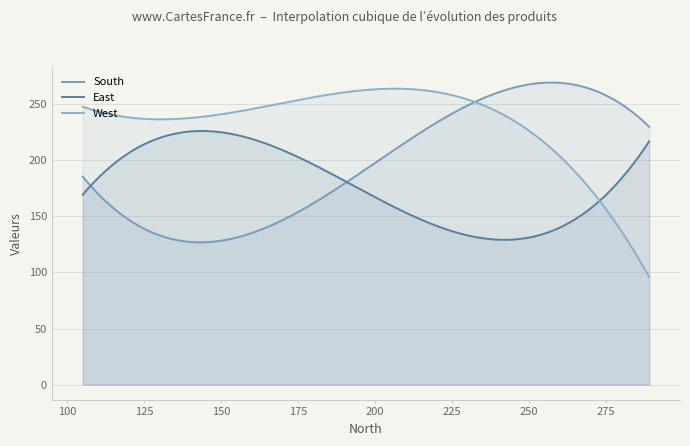

What is the average value of the East series?

178.5